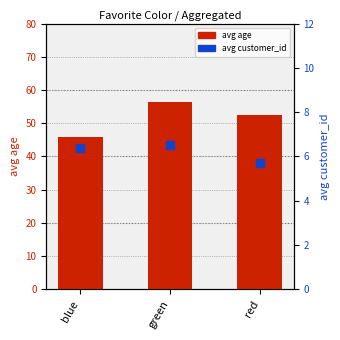

Which series reaches the maximum Y coordinate?

avg age